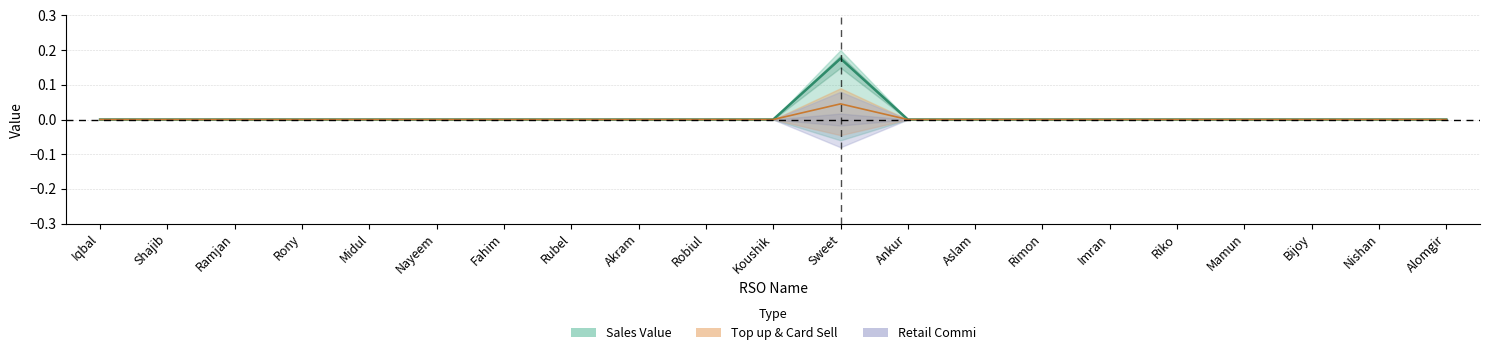

What is the label of the 5th point from the right?

Riko